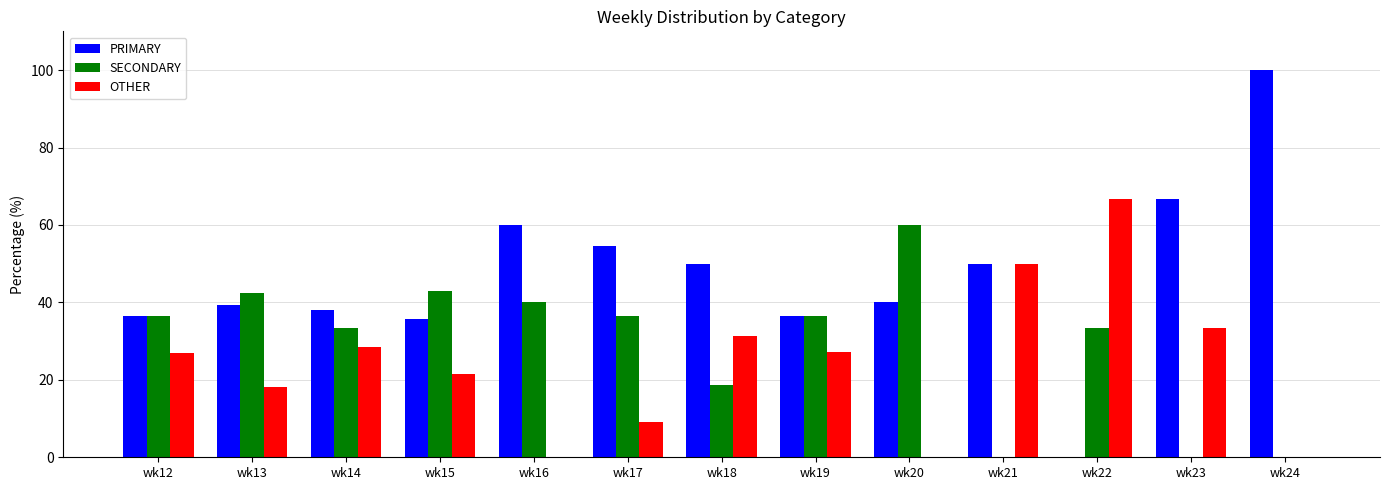

Which series has the largest total across all categories?

PRIMARY